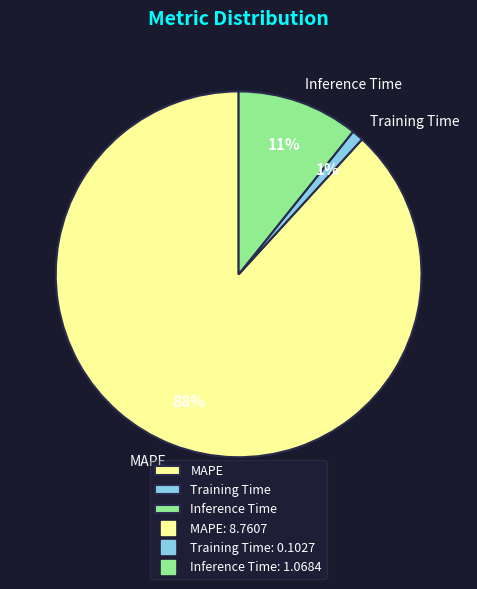

How many slices are in this pie chart?

3